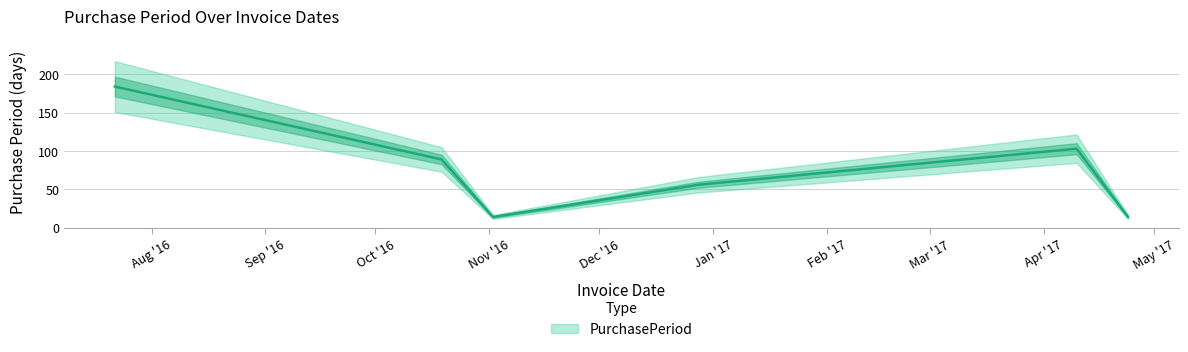

Reading left to right, list all the values displayed in this chart.

2016-07-22=184	2016-10-19=89	2016-11-02=14	2016-12-28=56	2017-04-10=103	2017-04-24=14